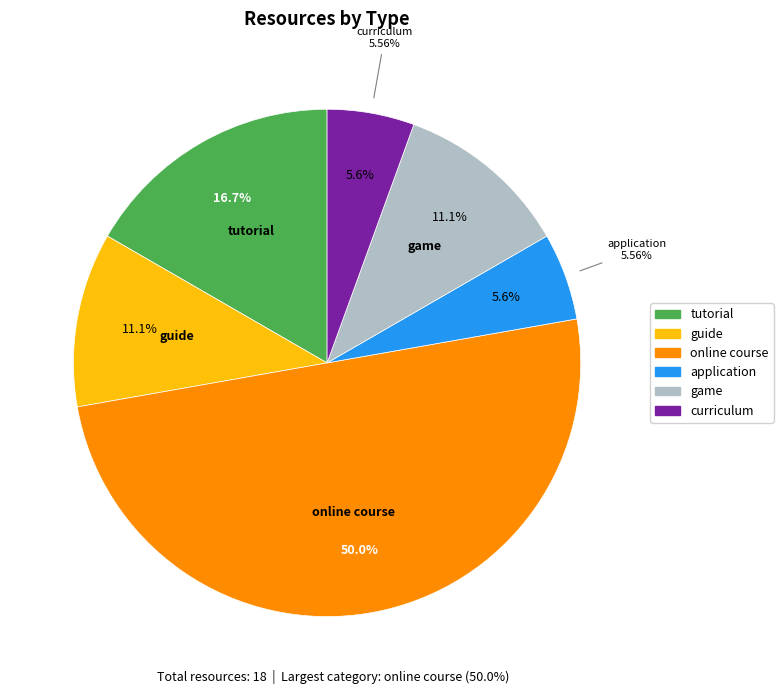

To the nearest percent, what is the difference between the game and application slice percentages?

6%